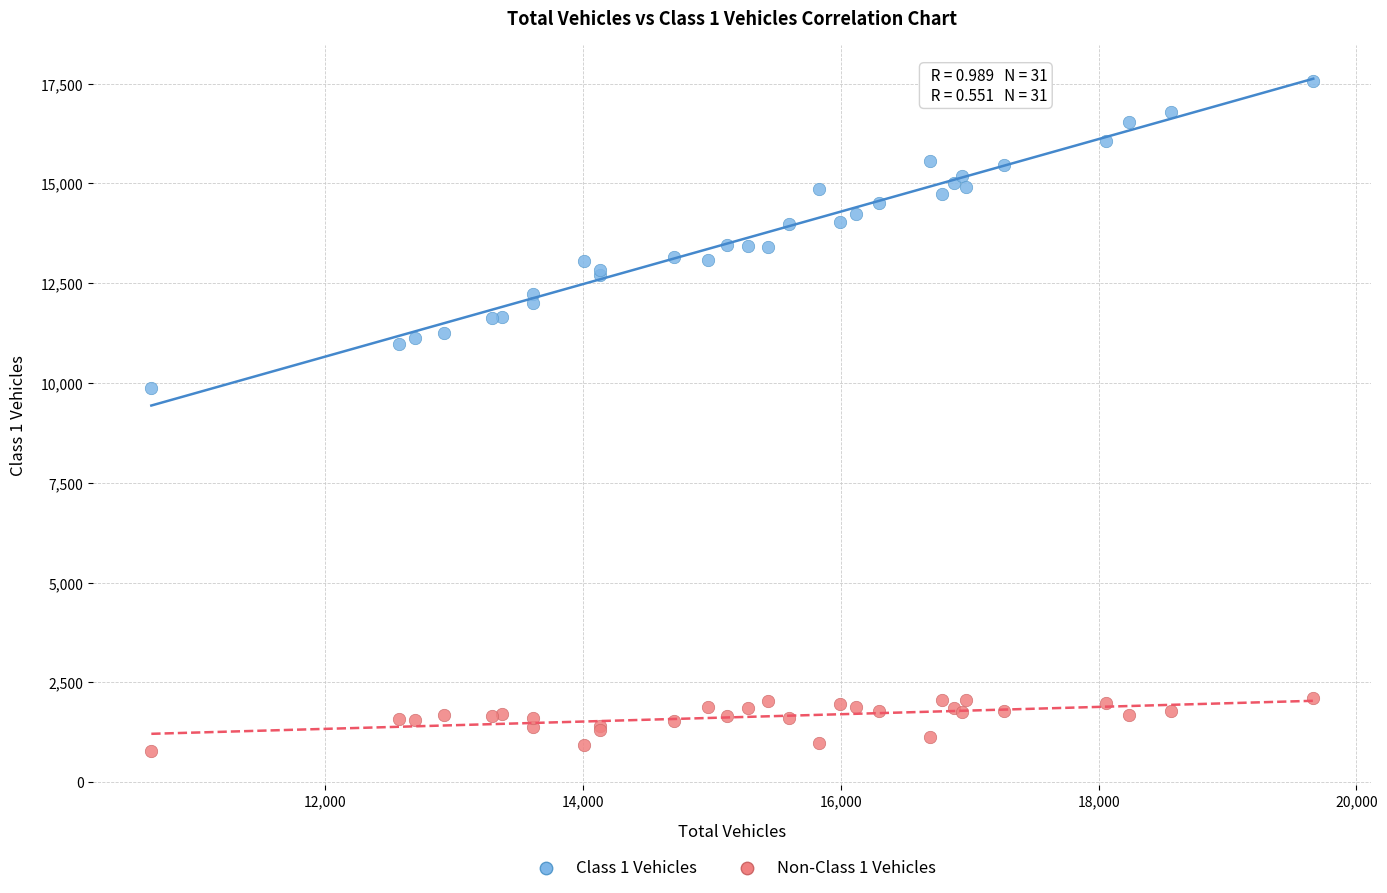

Which series reaches the minimum Y coordinate?

Non-Class 1 Vehicles